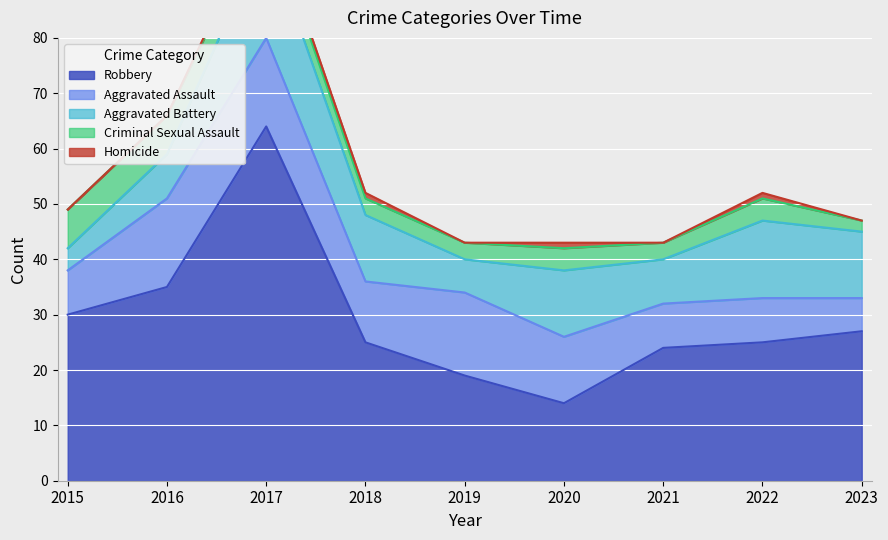

List the labels in order of Aggravated Assault value, smallest first.

2023, 2015, 2021, 2022, 2018, 2020, 2019, 2016, 2017